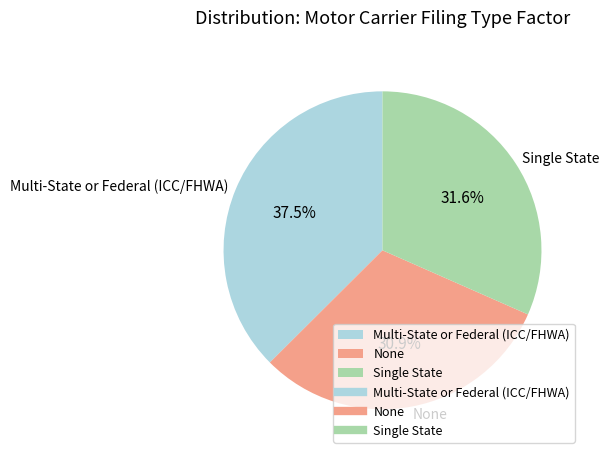

How much of the chart is everything except Single State?

68.4%